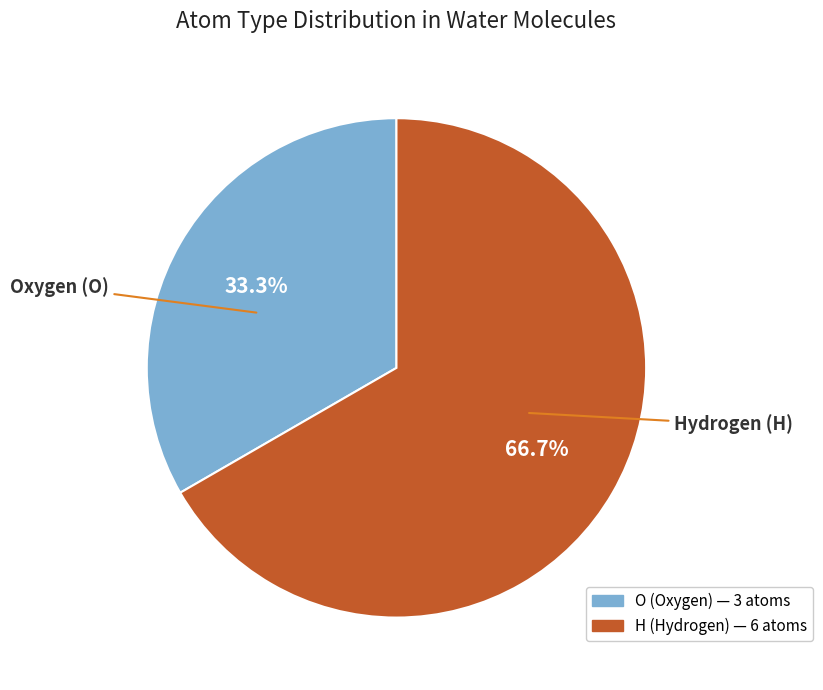

Does any single category account for the majority?

Yes